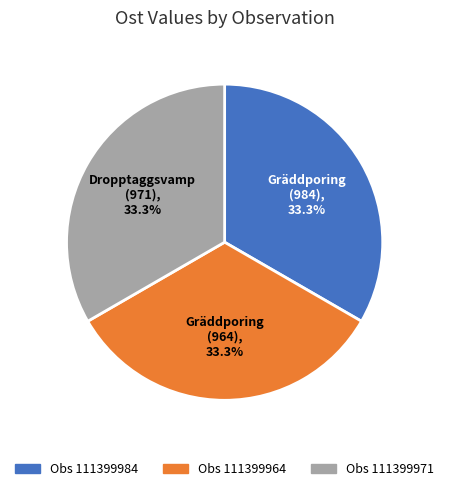

Is there a majority slice in this chart?

No